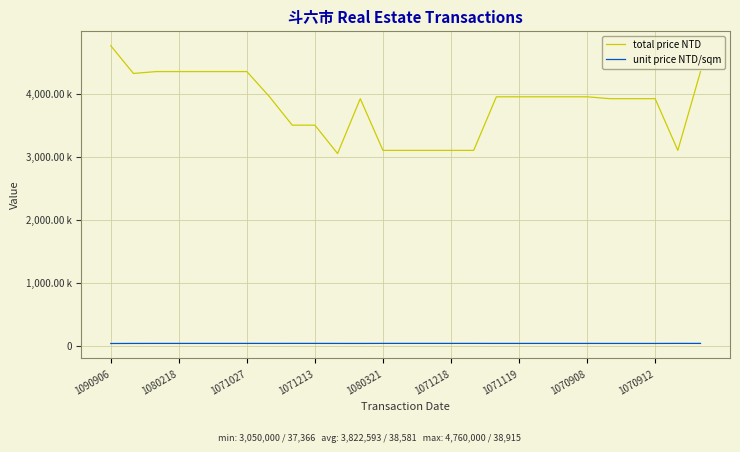

At which category is the sum across all series the highest?

1090906